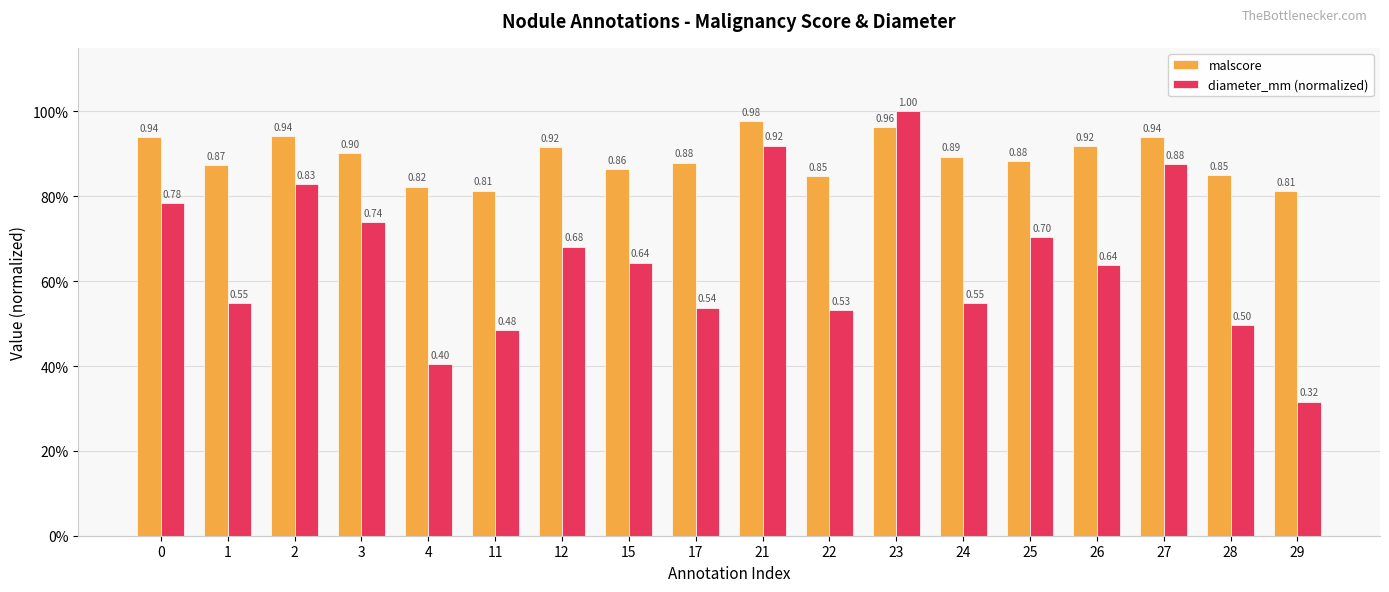

Which series has the widest spread of values?

diameter_mm (normalized)